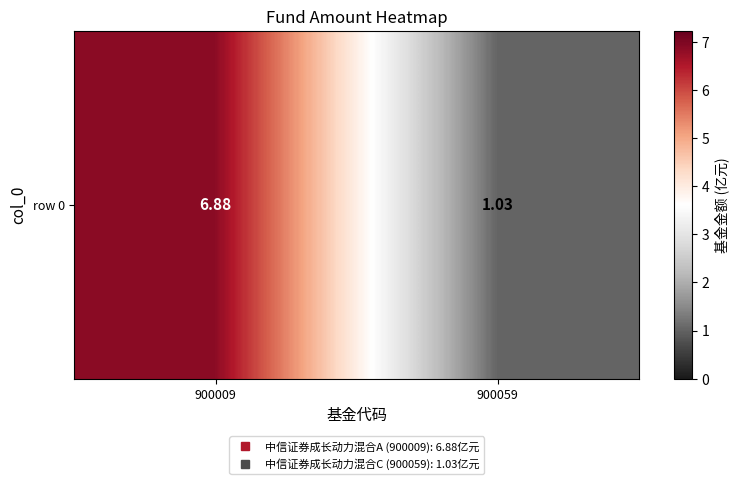

Reading left to right, extract all data points from this chart.

6.9	1.0